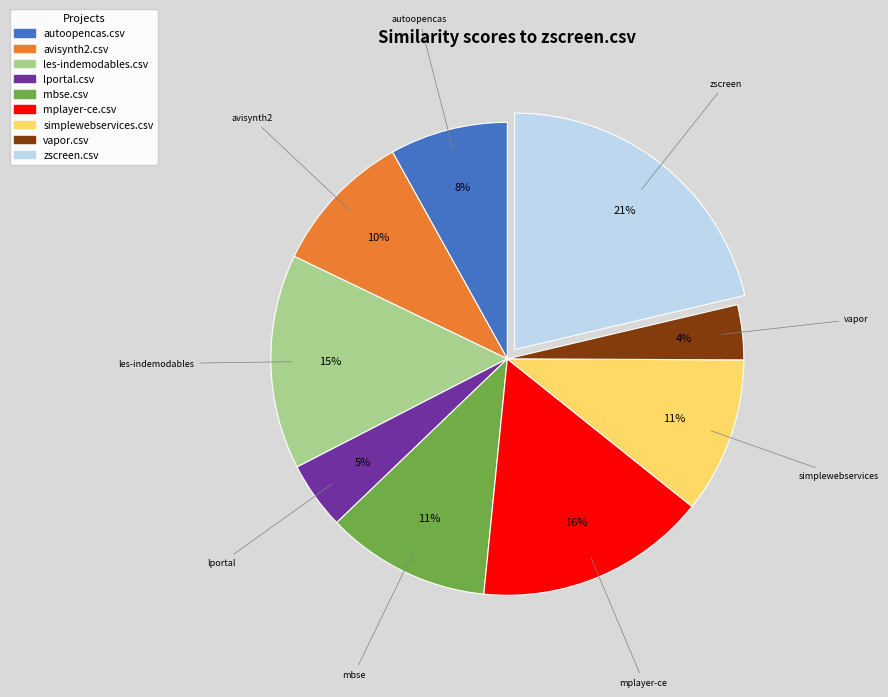

Does les-indemodables.csv account for over 50% of the chart?

No